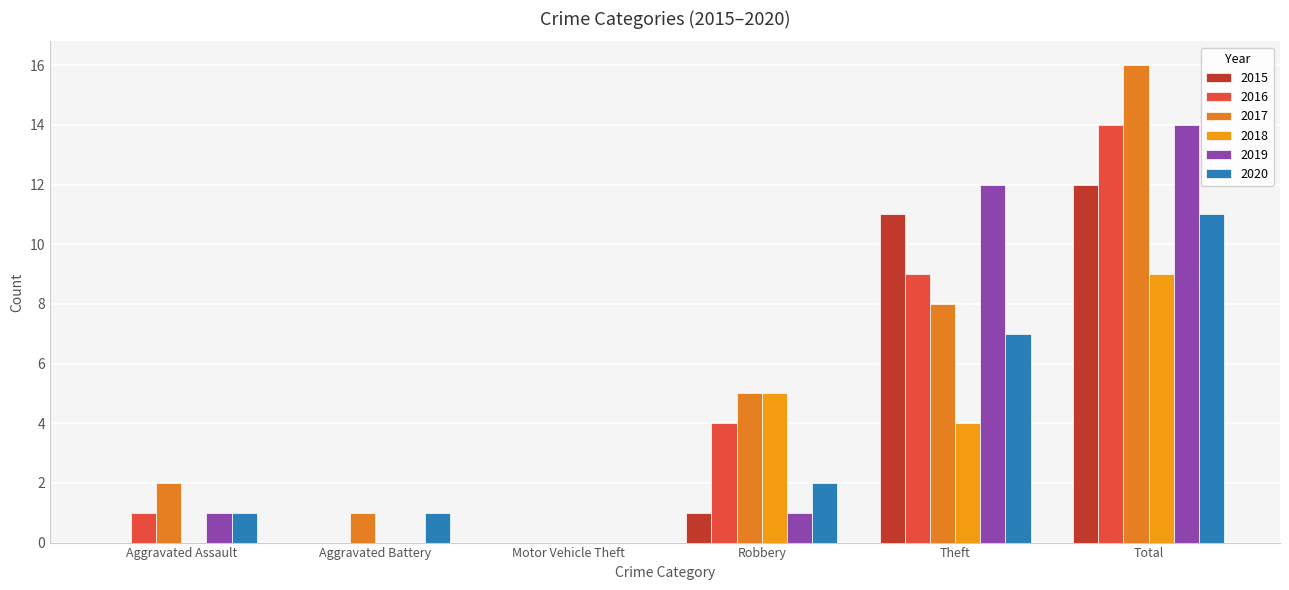

Is the value of 2019 at Aggravated Assault greater than the value of 2017 at Motor Vehicle Theft?

Yes